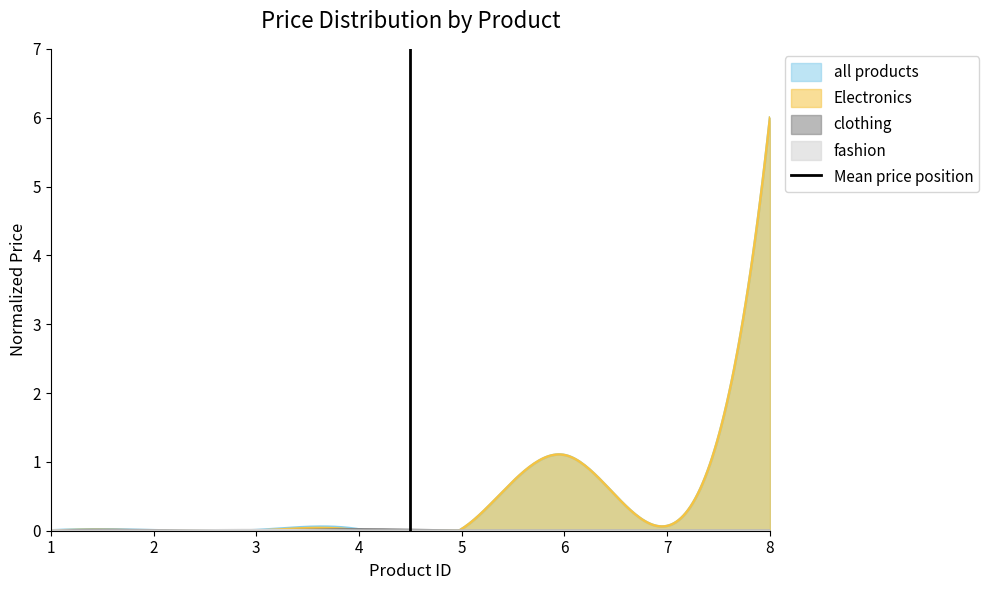

Does the chart have visible grid lines?

No